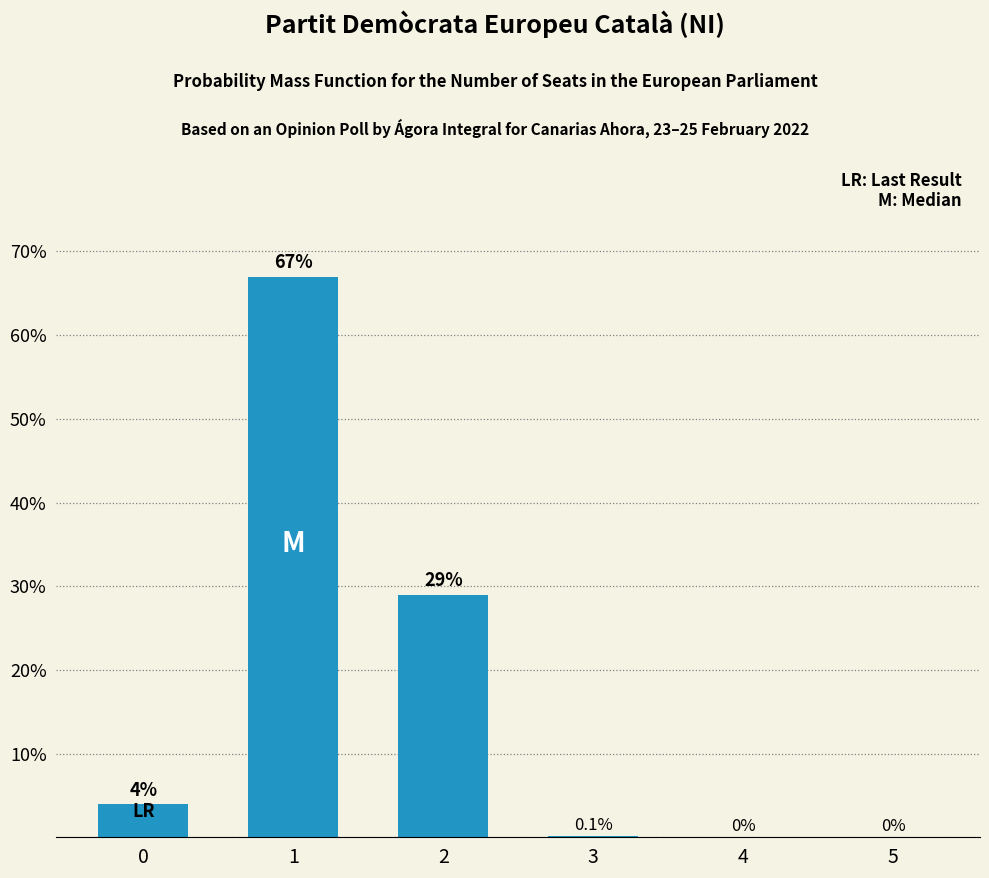

Is it true that the value at 4 is -39.7?

False